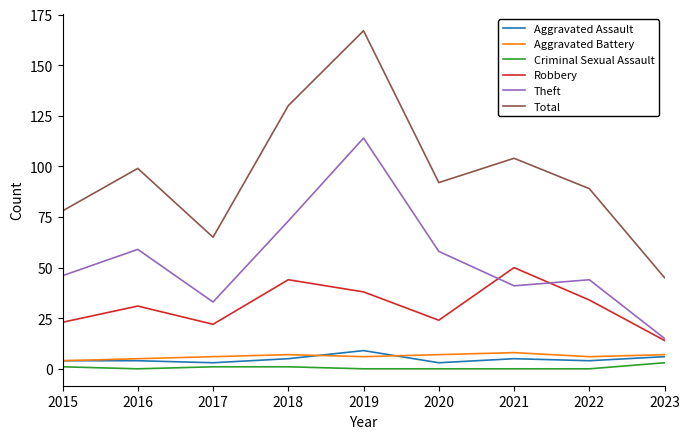

What is the maximum value for Theft?

114